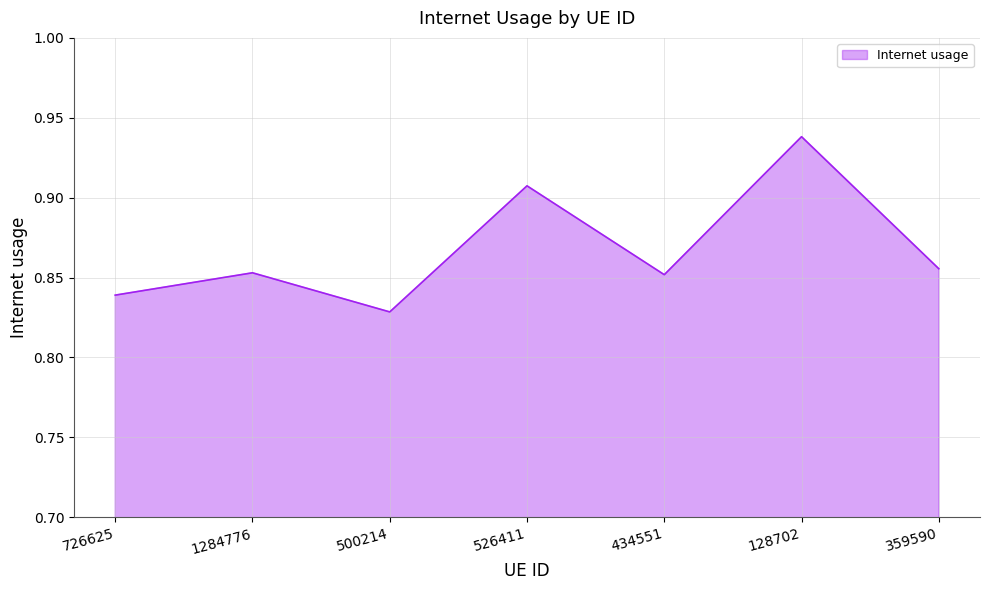

What position from the right is 526411?

4